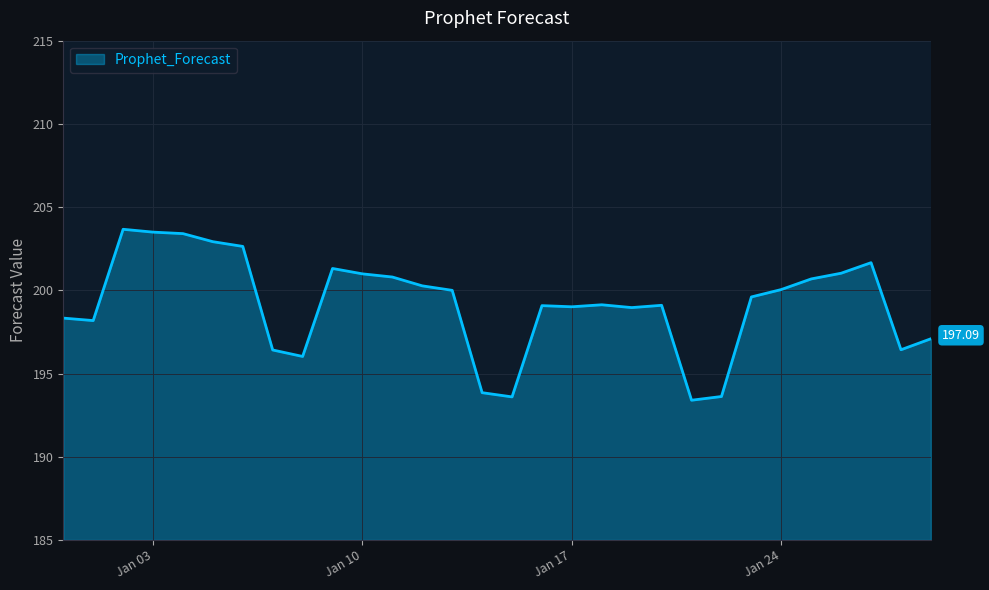

Reading right to left, transcribe all the data shown in this chart.

197.1	196.4	201.7	201.0	200.7	200.0	199.6	193.6	193.4	199.1	199.0	199.1	199.0	199.1	193.6	193.8	200.0	200.3	200.8	201.0	201.3	196.0	196.4	202.6	202.9	203.4	203.5	203.7	198.2	198.3